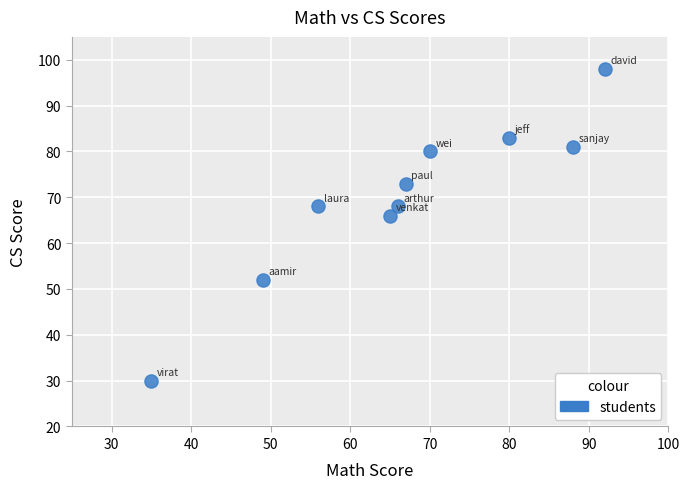

What Y value in the scatter plot is closest to 64?

66